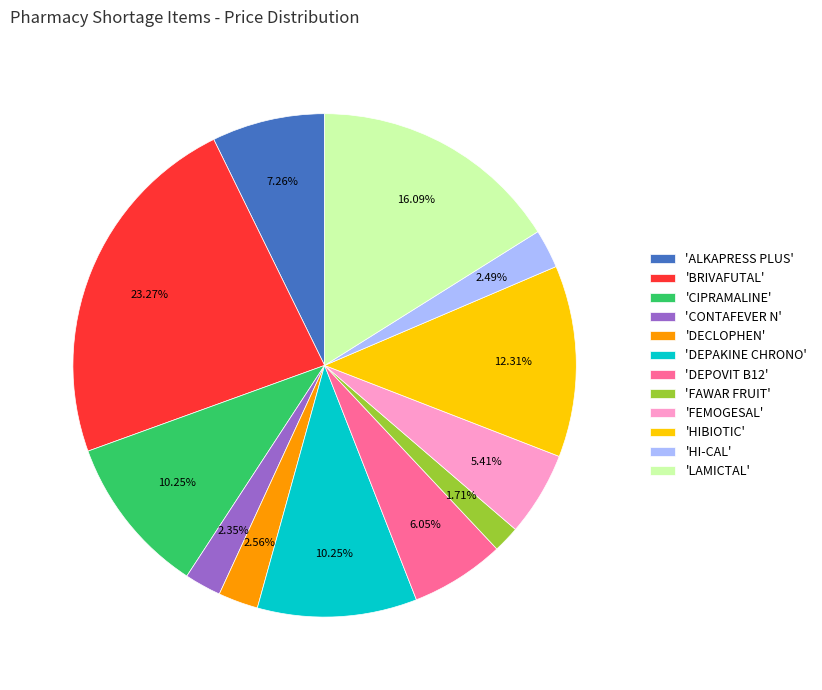

Between 'LAMICTAL' and 'BRIVAFUTAL', which is larger?

'BRIVAFUTAL'